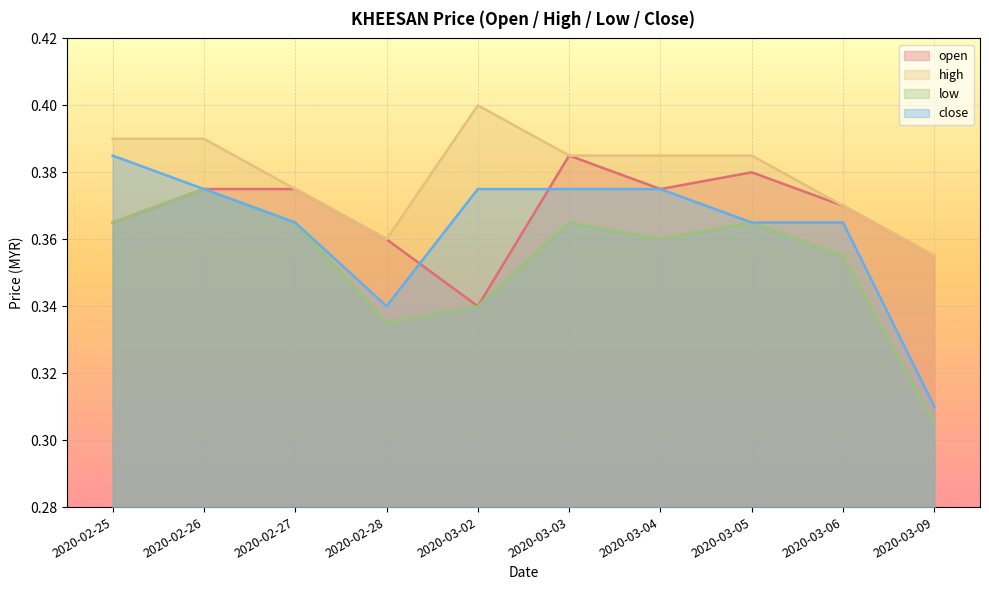

At which category is the sum across all series the highest?

2020-02-26